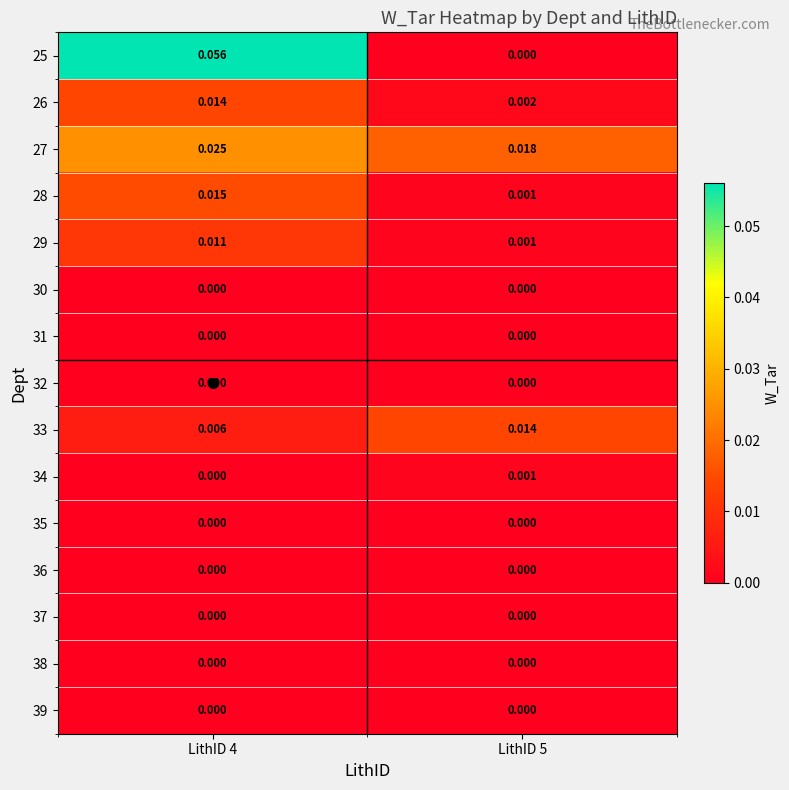

At which category is the sum across all series the highest?

LithID 4